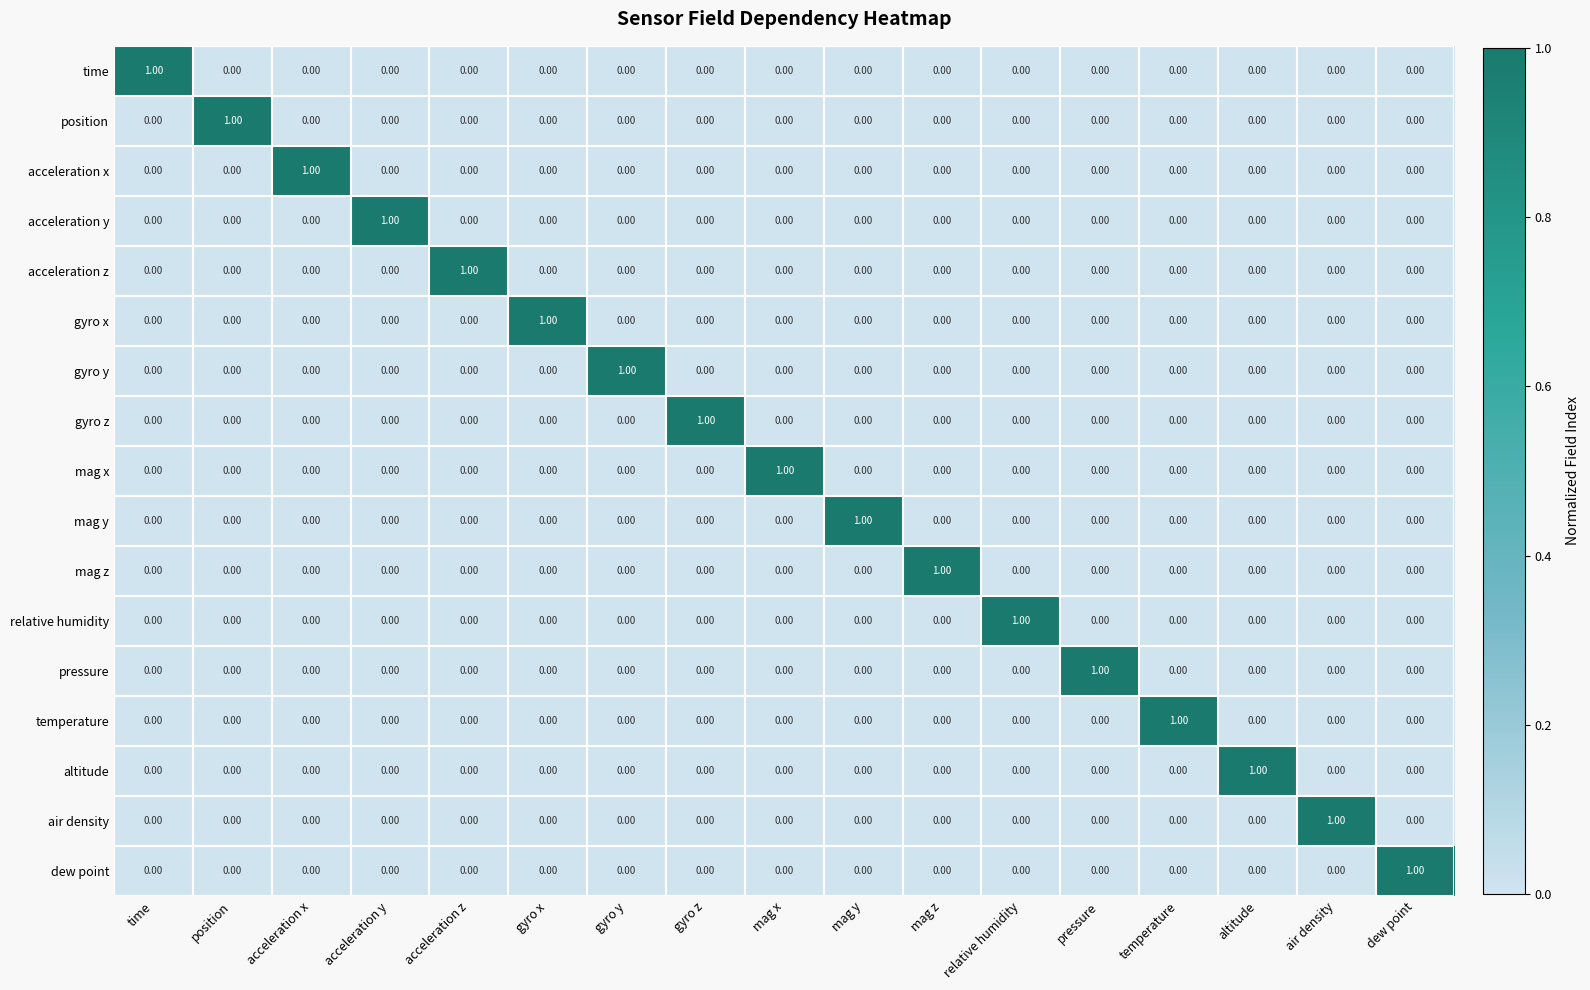

At how many categories does at least one series exceed 0?

17